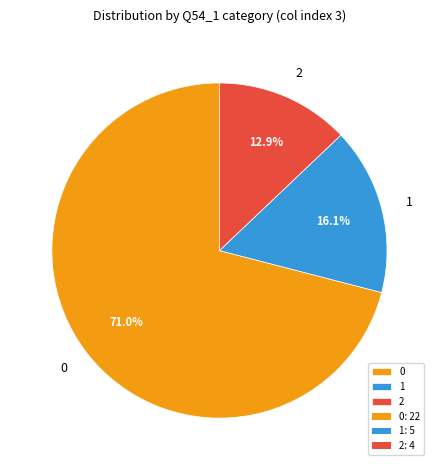

Is there a majority slice in this chart?

Yes